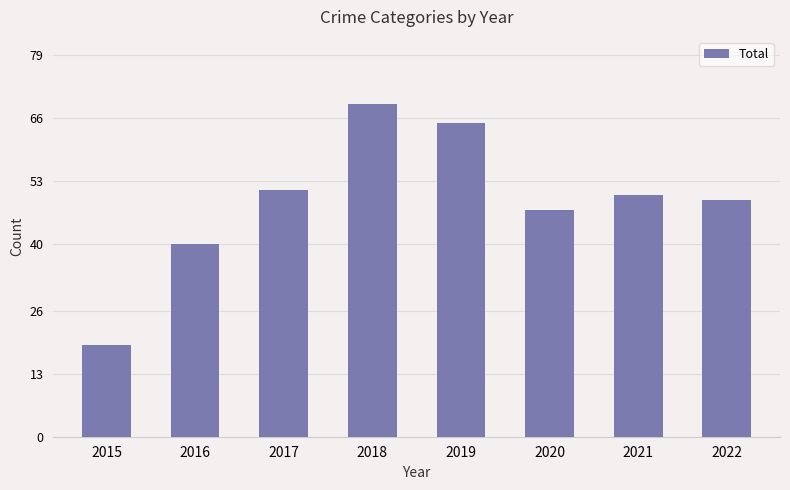

What is the difference between the values at 2019 and 2018?

4